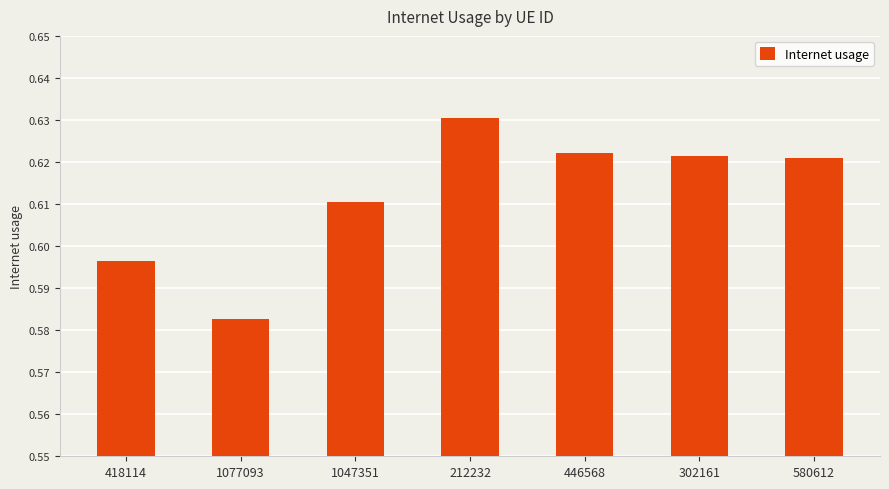

How many values are between 0 and 1?

7